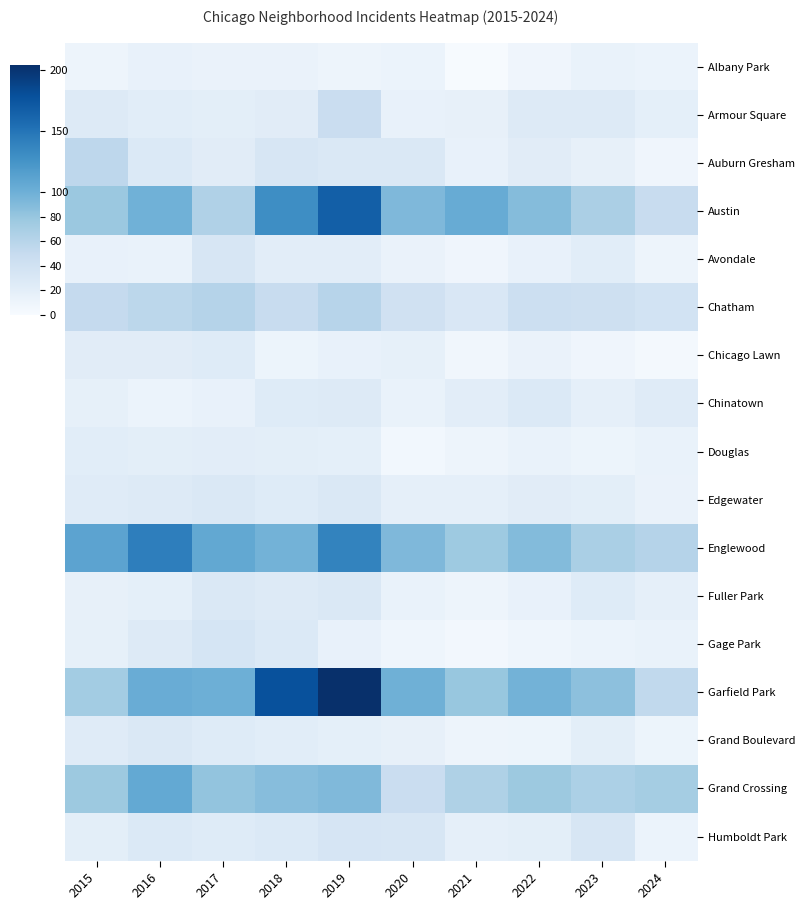

Between 2016 and 2019, which series saw the biggest shift?

Garfield Park